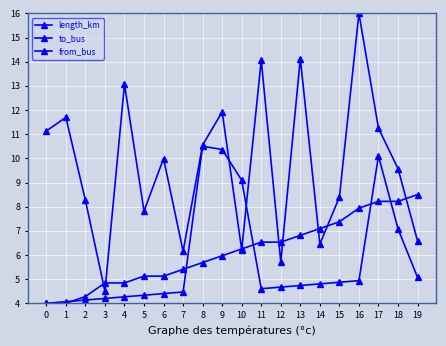

How many interior local peaks does the length_km series have?

7